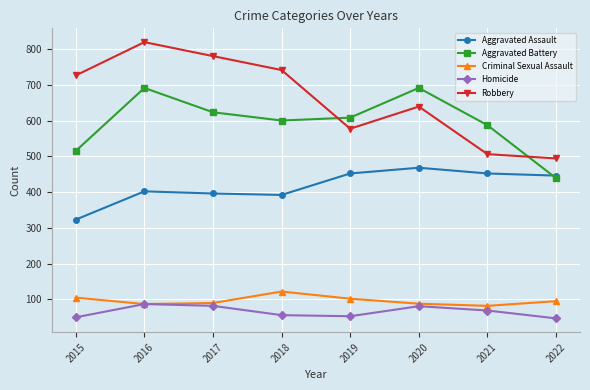

Where is Robbery nearest to the value 656?

2020